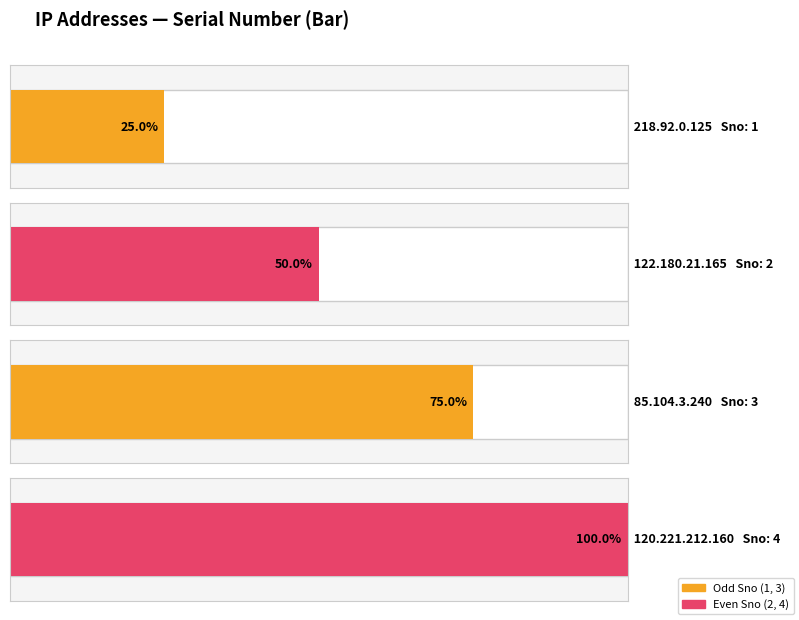

Reading left to right, transcribe all the data shown in this chart.

1	2	3	4